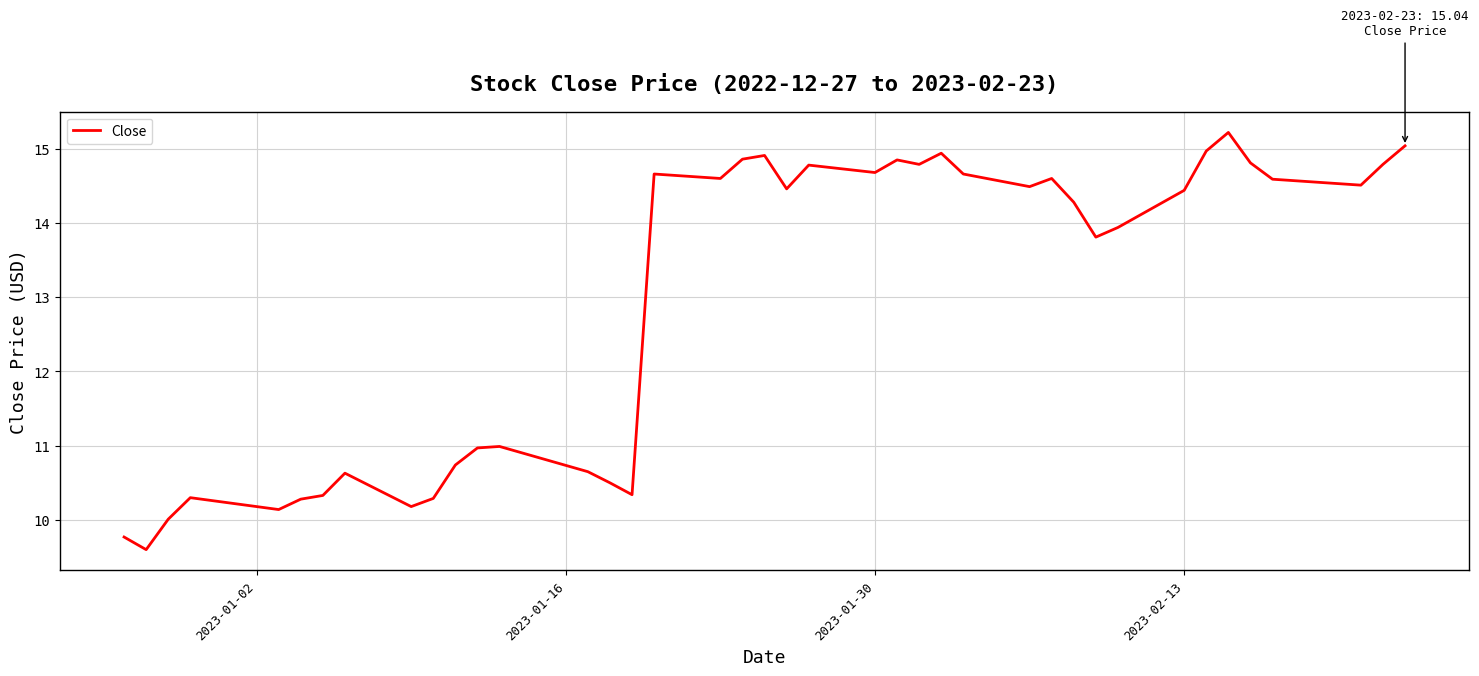

What is the smallest value displayed?

9.6